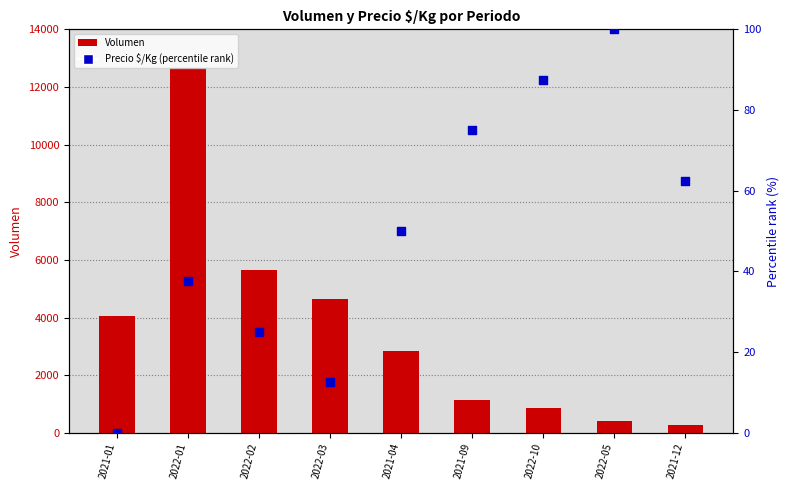

What is the total value across all series at 2022-02?

5675.0